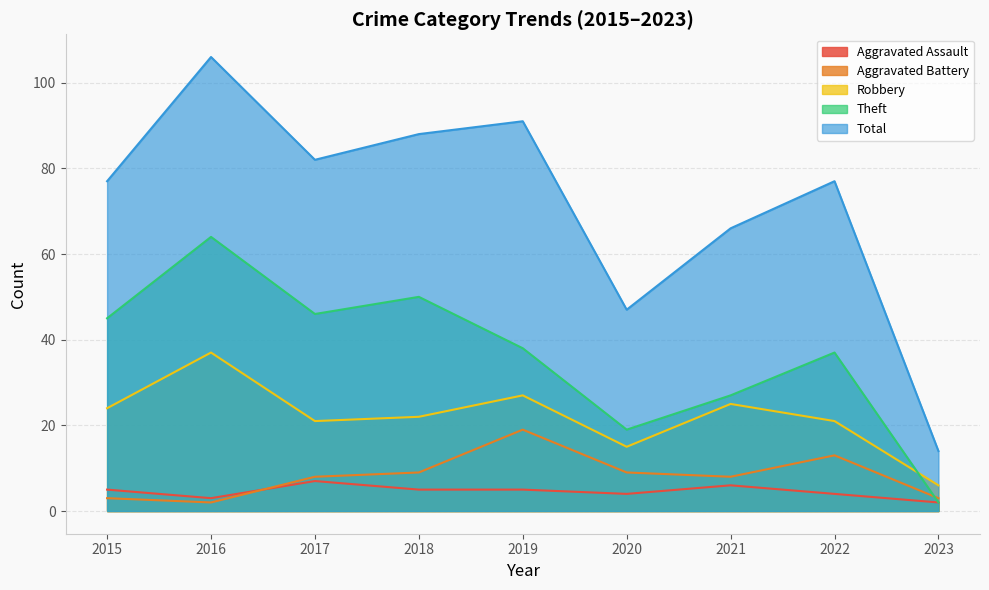

After their last crossing, which series has the higher values: Theft or Aggravated Battery?

Aggravated Battery